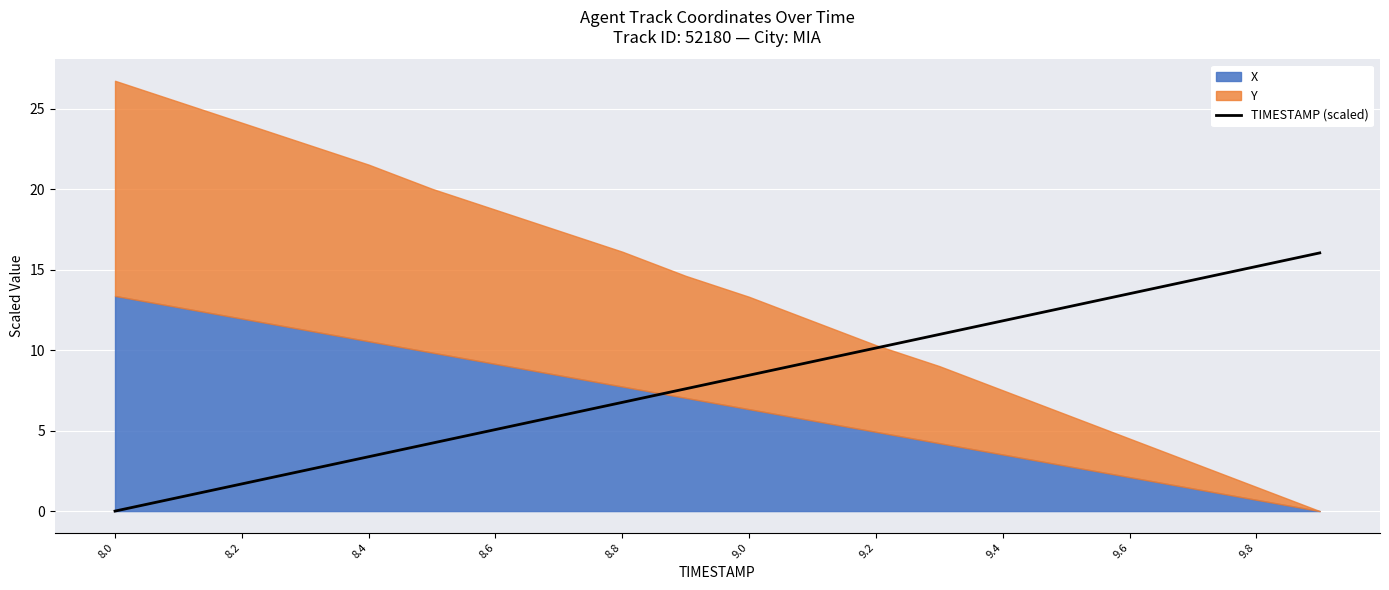

At which label does TIMESTAMP (scaled) first exceed 8?

9.0